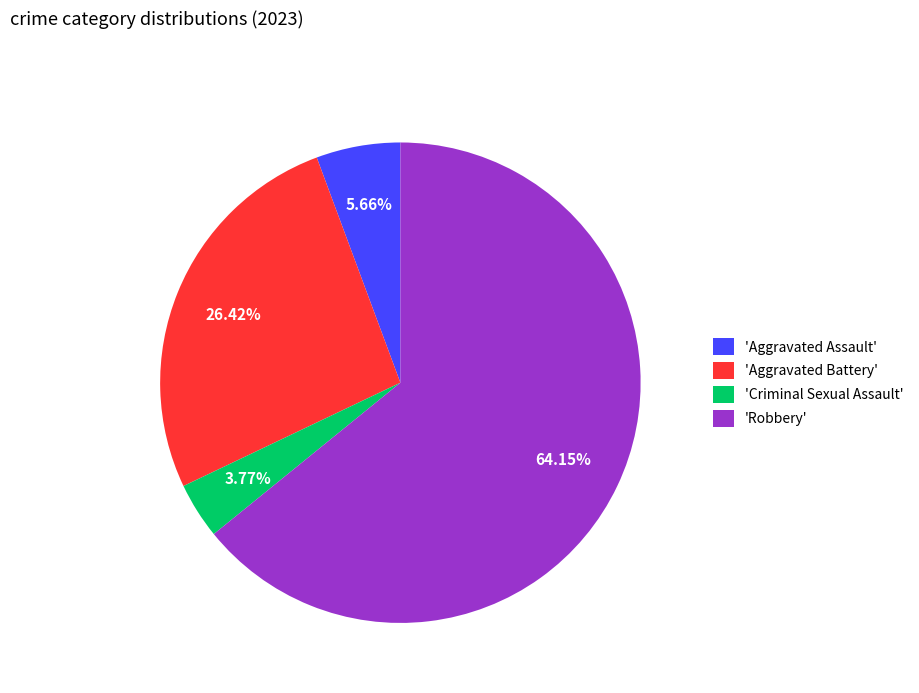

Combined, do 'Aggravated Battery' and 'Criminal Sexual Assault' account for over 50%?

No